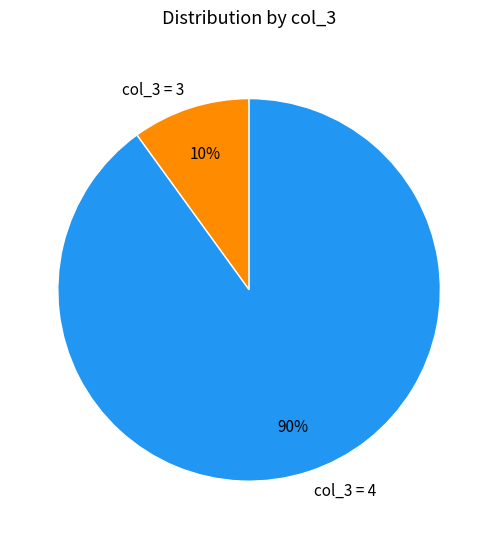

Does any single category account for the majority?

Yes